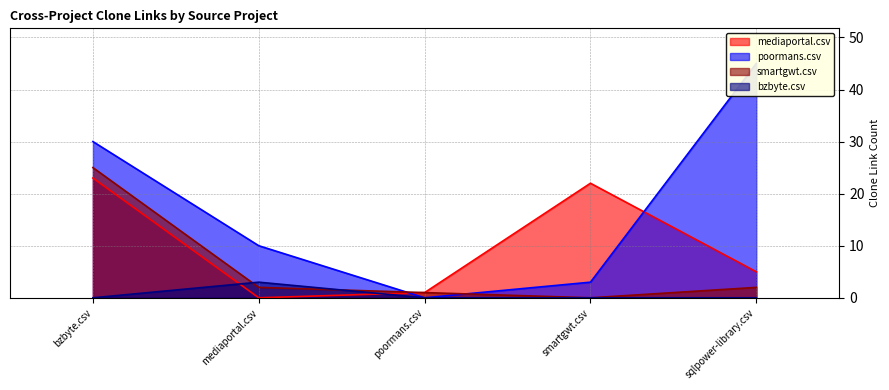

What is the value of the mediaportal.csv point at the 5th from the left?

5